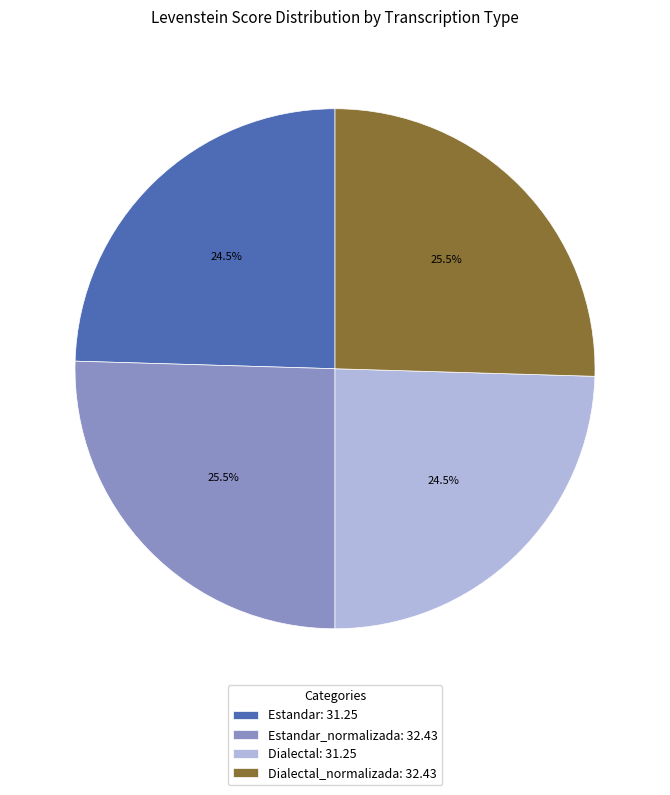

What percentage do Dialectal_normalizada: 32.43 and Dialectal: 31.25 together represent?

50.0%